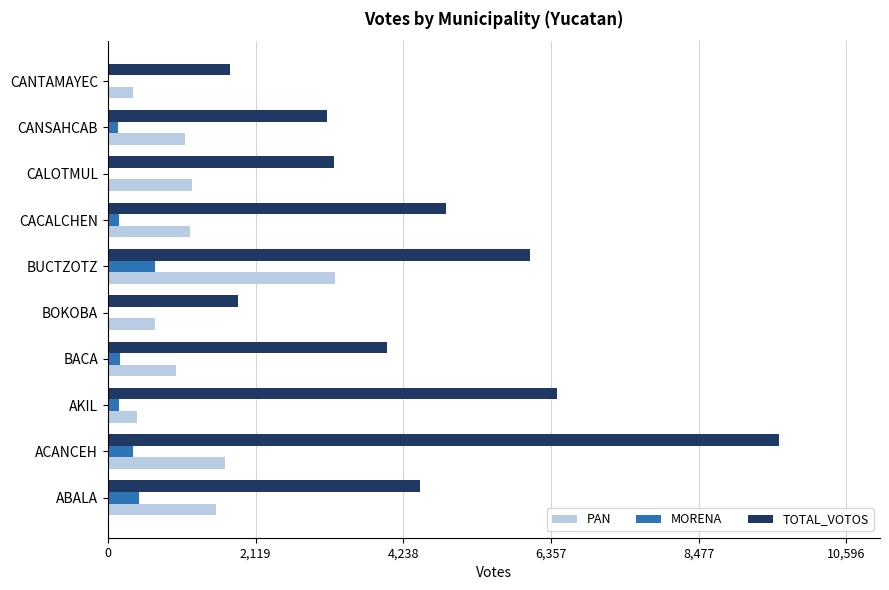

What is the average value of the MORENA series?

216